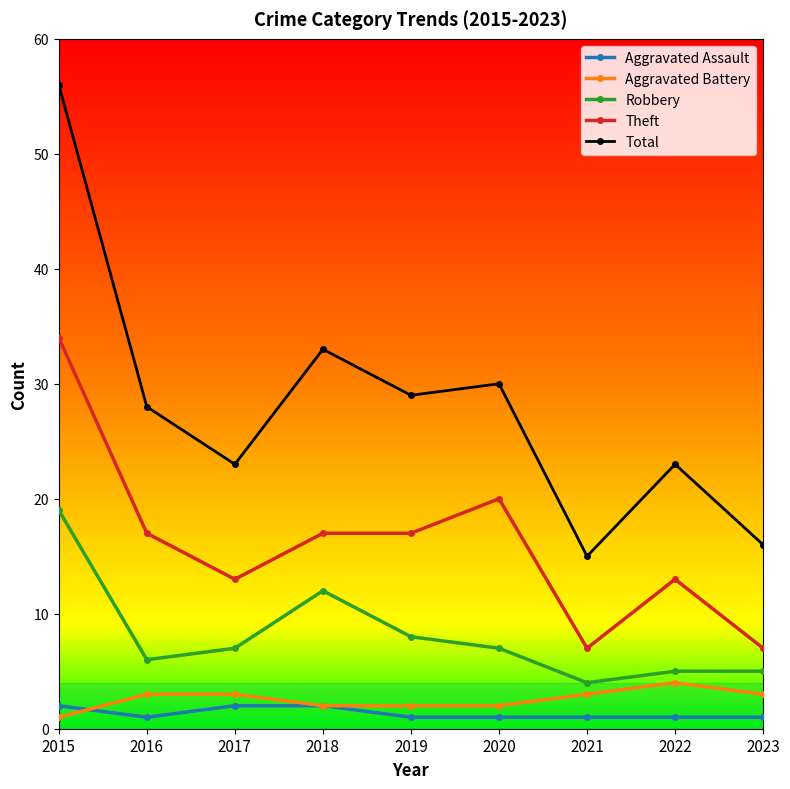

Is this an area chart (filled region under the line)?

No